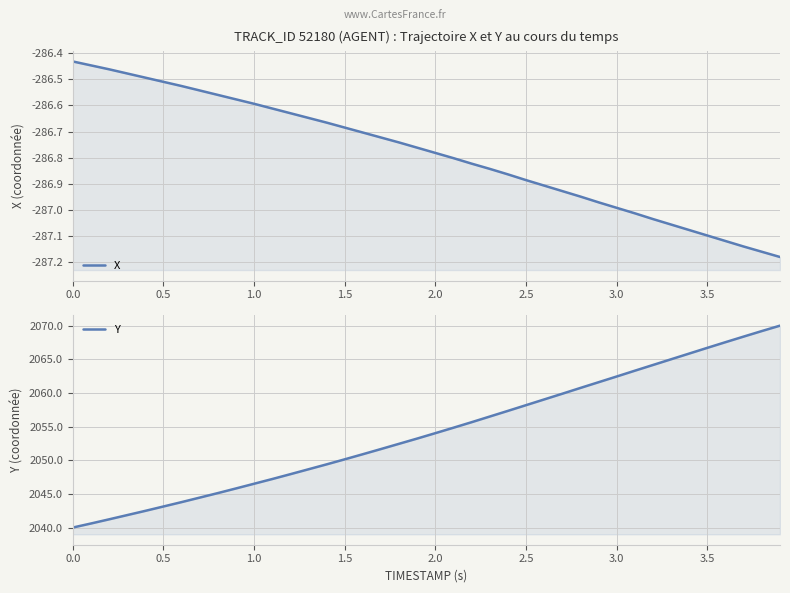

The Y series shows 1406.8 at 32. True or false?

False